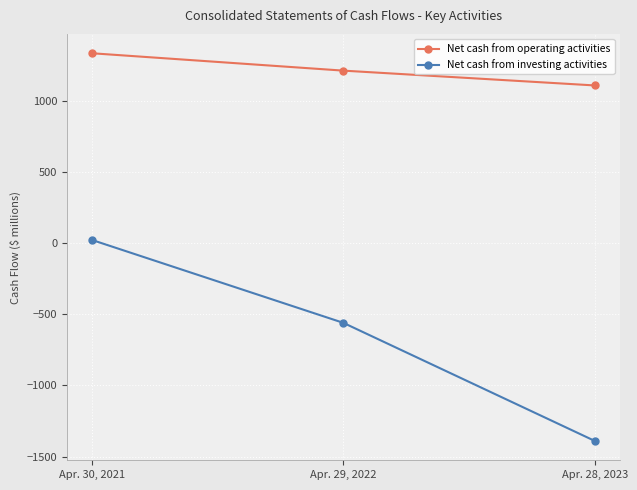

What is the highest value of the Net cash from operating activities series?

1333